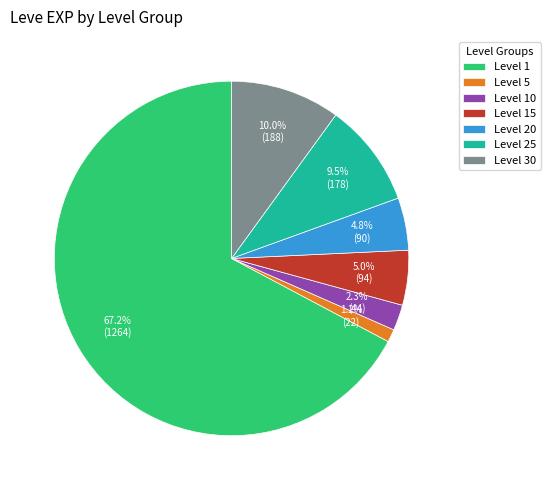

Between Level 15 and Level 10, which is larger?

Level 15